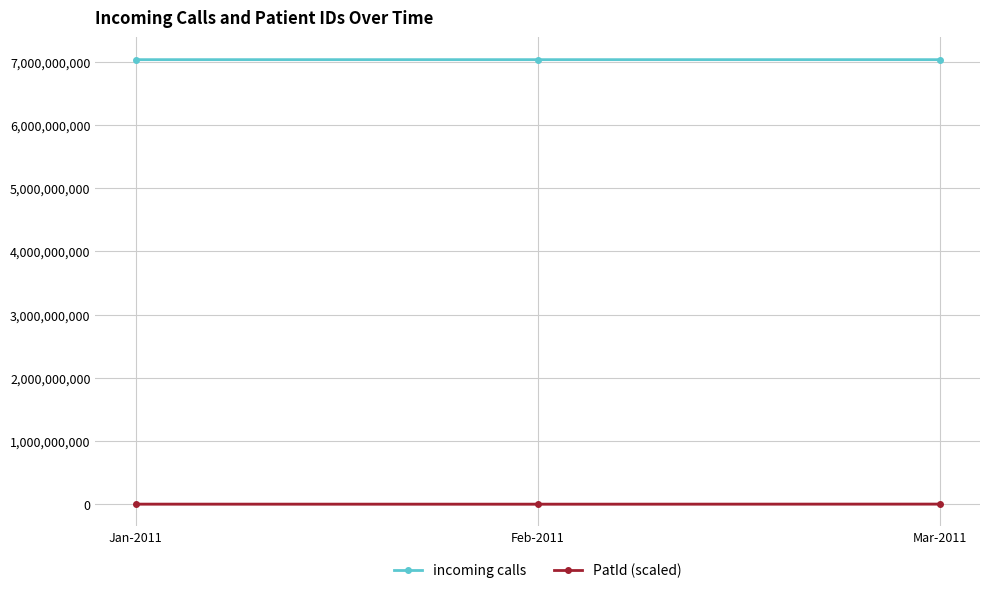

Reading left to right, extract all data points from this chart.

incoming calls: Jan-2011=7032417329.5	Feb-2011=7032385779.6	Mar-2011=7032390327.4
PatId (scaled): Jan-2011=5363550.0	Feb-2011=4767557.1	Mar-2011=6023340.0